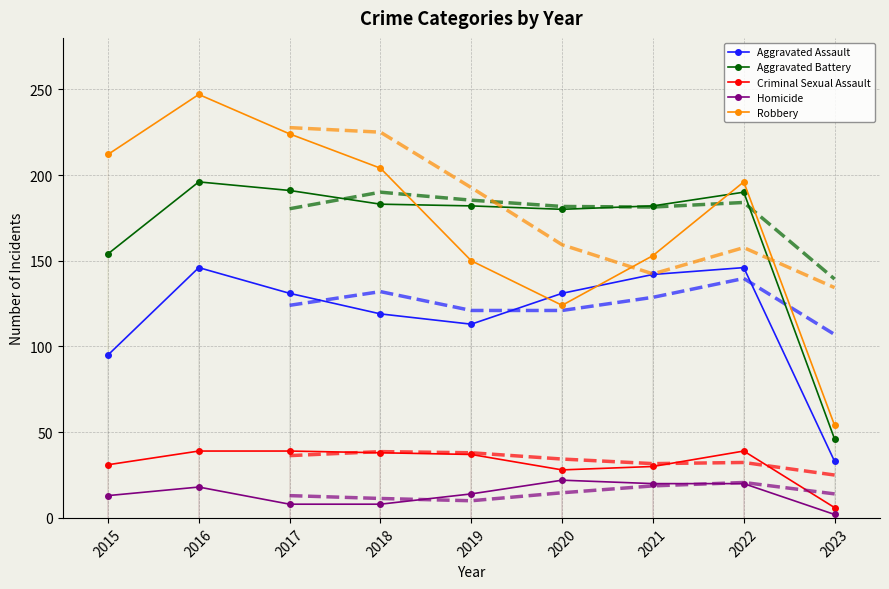

True or false: Homicide and Criminal Sexual Assault intersect in this chart.

False